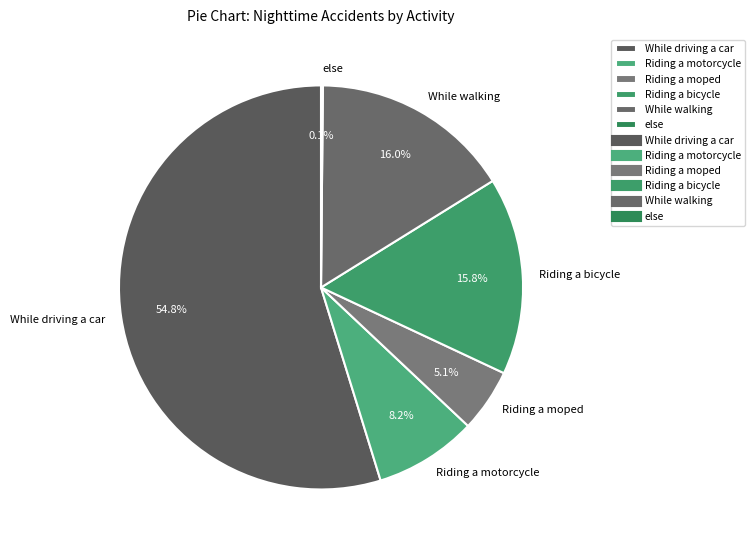

What percentage is NOT represented by Riding a motorcycle?

91.8%